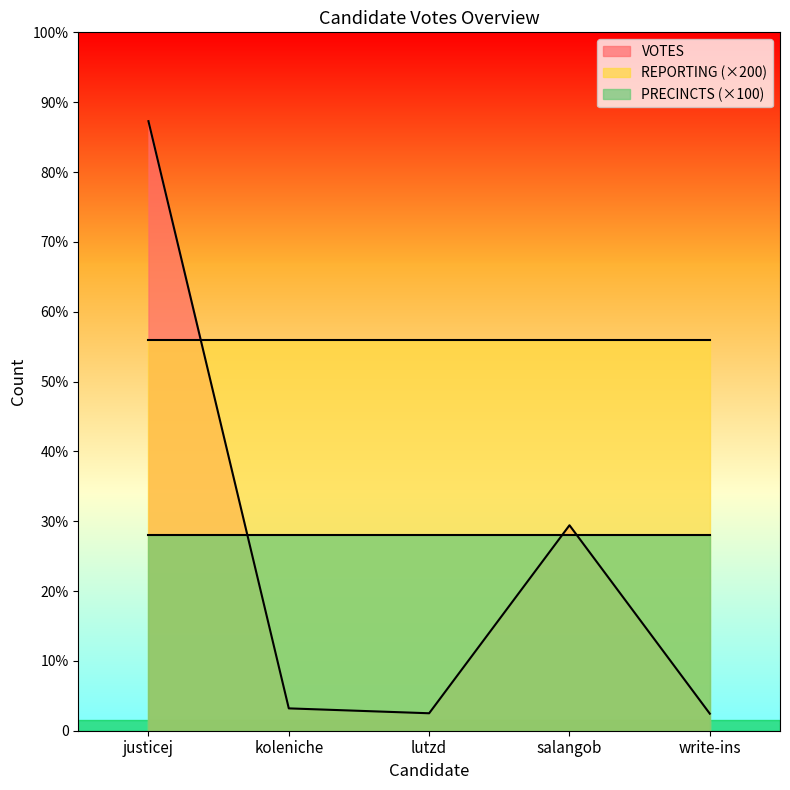

At which label does REPORTING reach its peak?

justicej